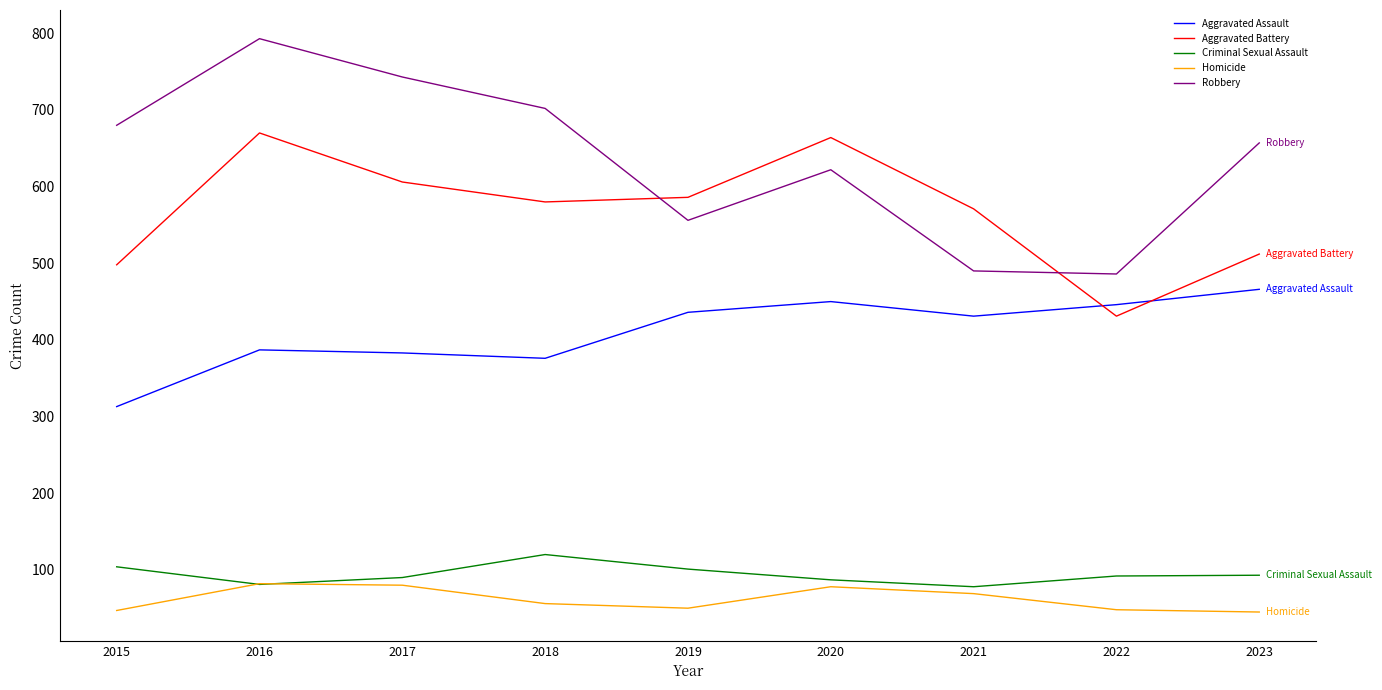

List the series in order of their peak value, highest first.

Robbery, Aggravated Battery, Aggravated Assault, Criminal Sexual Assault, Homicide